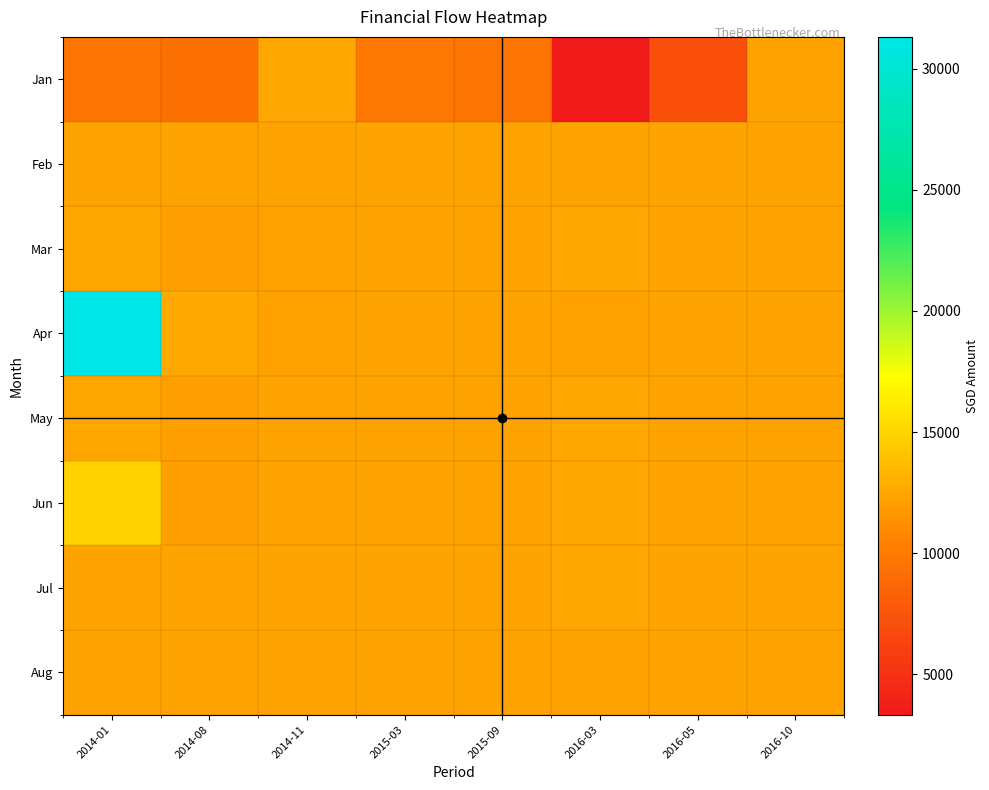

Reading right to left, extract all data points from this chart.

Jan: 2016-10=12332.0	2016-05=7115.0	2016-03=3330.0	2015-09=9648.6	2015-03=9956.8	2014-11=12440.3	2014-08=9439.0	2014-01=9662.8
Feb: 2016-10=12332.0	2016-05=12330.0	2016-03=12330.0	2015-09=12330.0	2015-03=12330.0	2014-11=12330.0	2014-08=12330.0	2014-01=12332.0
Mar: 2016-10=12332.0	2016-05=12330.0	2016-03=12460.3	2015-09=12330.3	2015-03=12330.3	2014-11=12230.0	2014-08=12130.0	2014-01=12480.0
Apr: 2016-10=12332.0	2016-05=12330.0	2016-03=12240.3	2015-09=12330.3	2015-03=12330.3	2014-11=12230.0	2014-08=12608.0	2014-01=31314.4
May: 2016-10=12332.0	2016-05=12330.0	2016-03=12460.3	2015-09=12330.3	2015-03=12330.3	2014-11=12330.0	2014-08=12130.0	2014-01=12480.0
Jun: 2016-10=12332.0	2016-05=12330.0	2016-03=12460.3	2015-09=12330.3	2015-03=12330.3	2014-11=12330.0	2014-08=12130.0	2014-01=14873.9
Jul: 2016-10=12332.0	2016-05=12330.0	2016-03=12460.3	2015-09=12330.3	2015-03=12330.3	2014-11=12330.0	2014-08=12330.0	2014-01=12330.3
Aug: 2016-10=12332.0	2016-05=12330.0	2016-03=12240.3	2015-09=12330.3	2015-03=12330.3	2014-11=12330.0	2014-08=12330.0	2014-01=12330.3